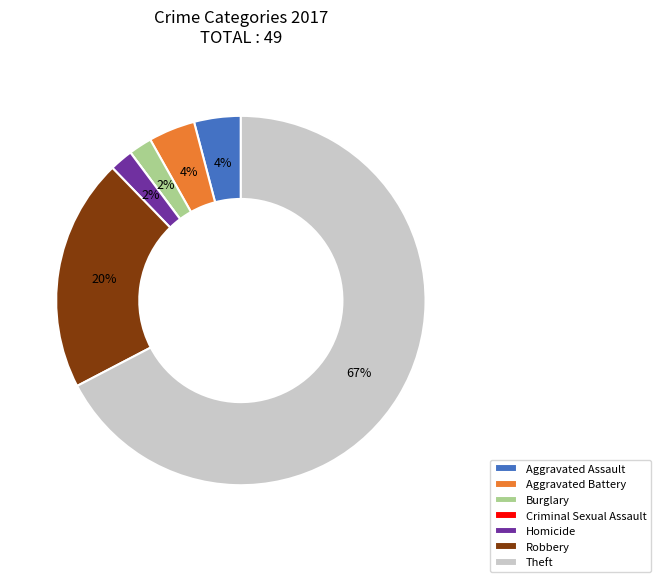

Is the sum of Theft and Burglary greater than half?

Yes